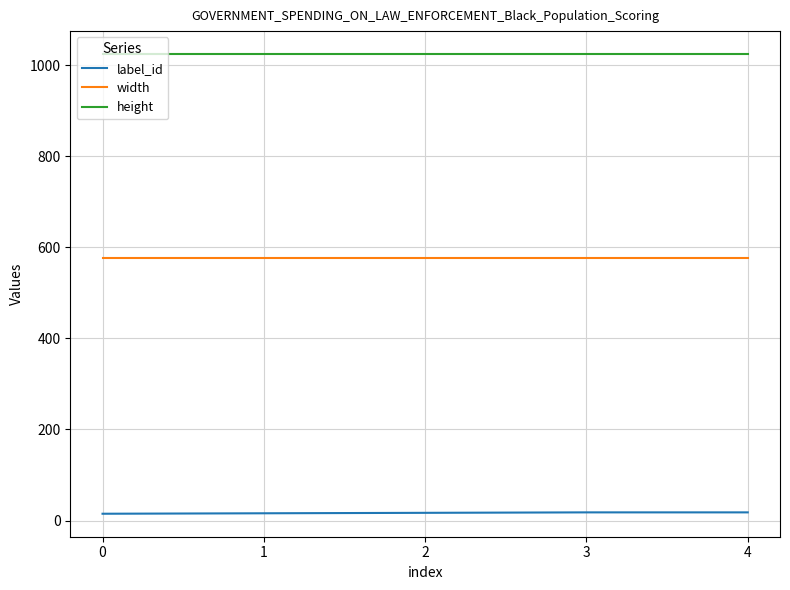

Does the chart have visible grid lines?

Yes